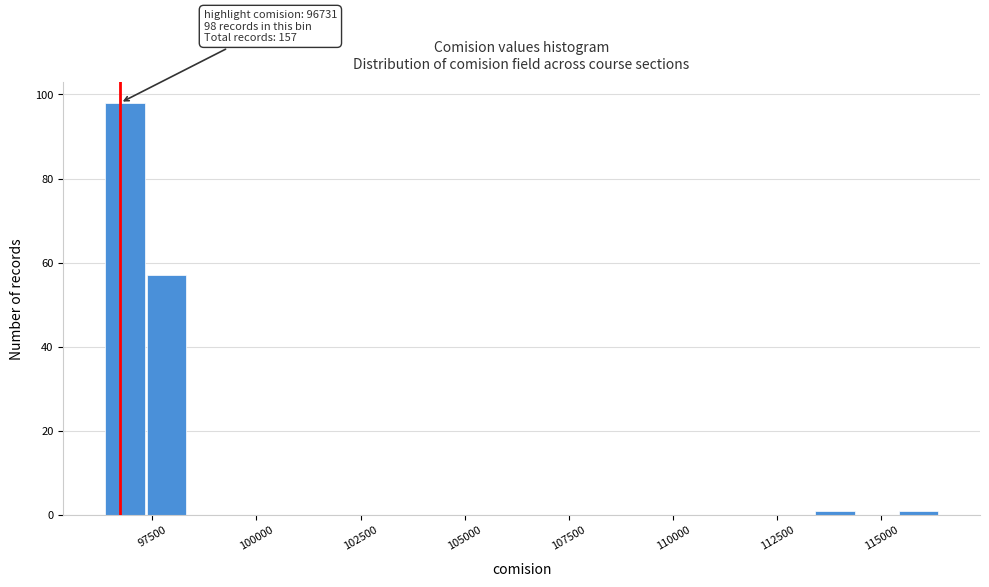

Around what value on the x-axis is the tallest bar? Give the approximate position of its centre, as read against the axis.

97000